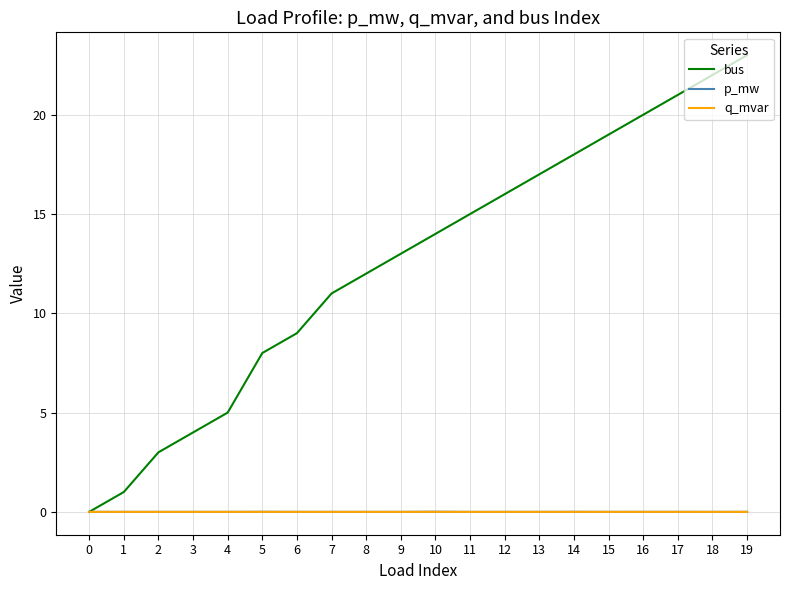

The bus series shows 9.9 at 14. True or false?

False